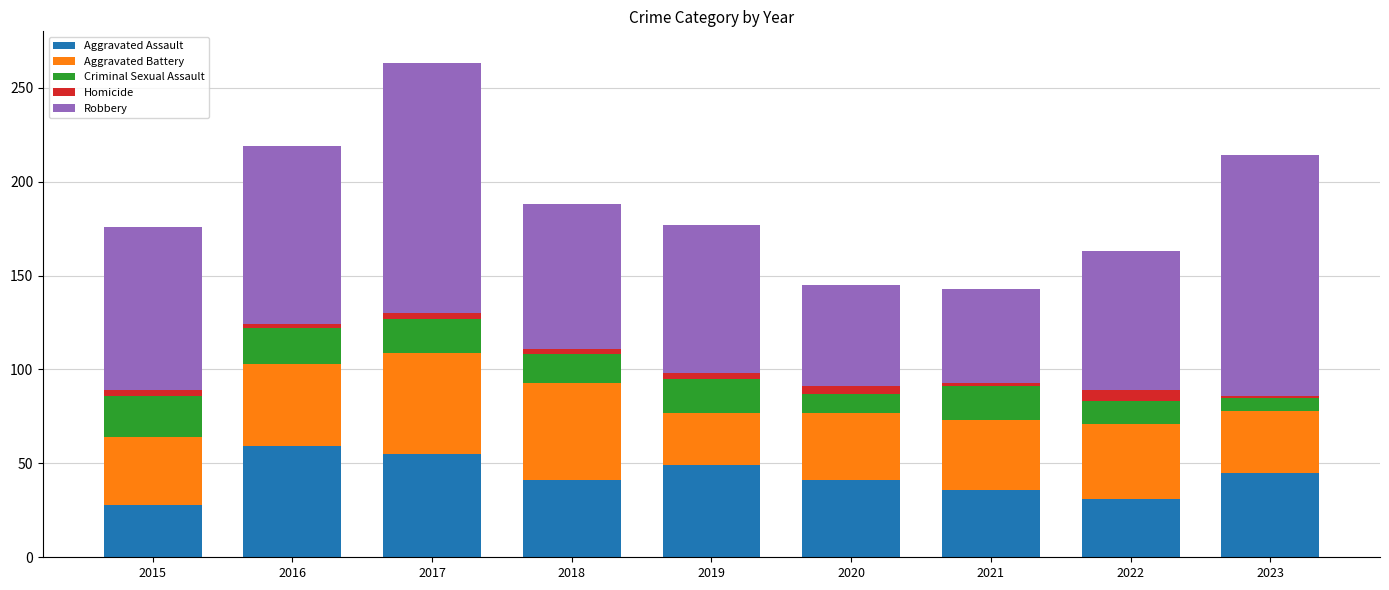

What is the total value across all series at 2015?

176